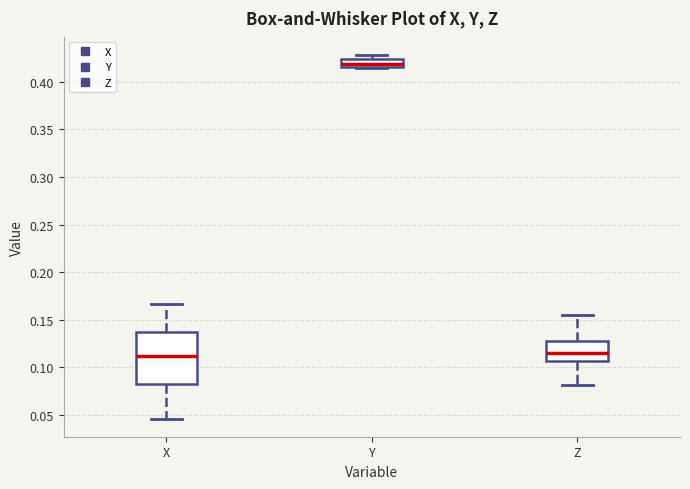

Which box is the tallest, from its lower edge to its upper edge?

X